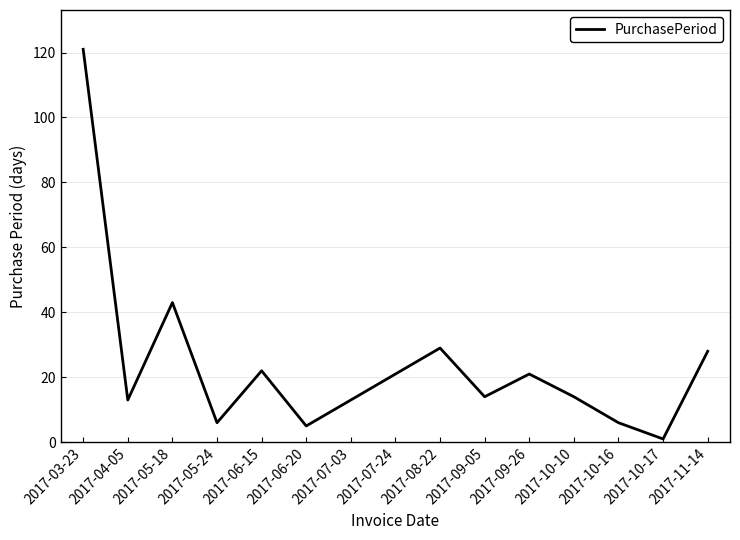

At which label is the value closest to 61?

2017-05-18